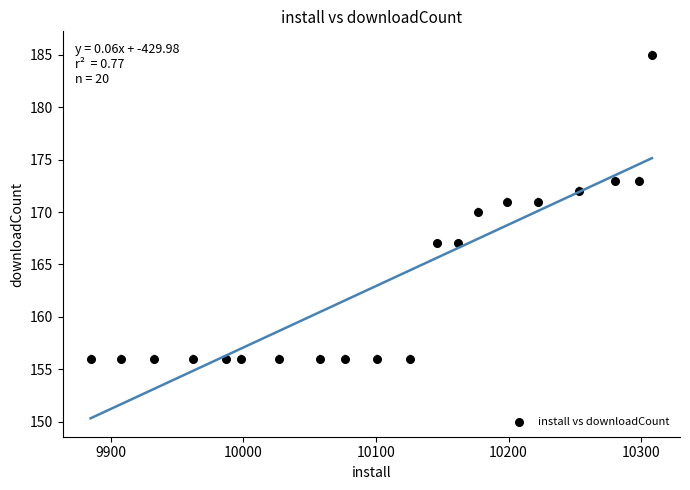

What is the range of X values (max minus min)?

423